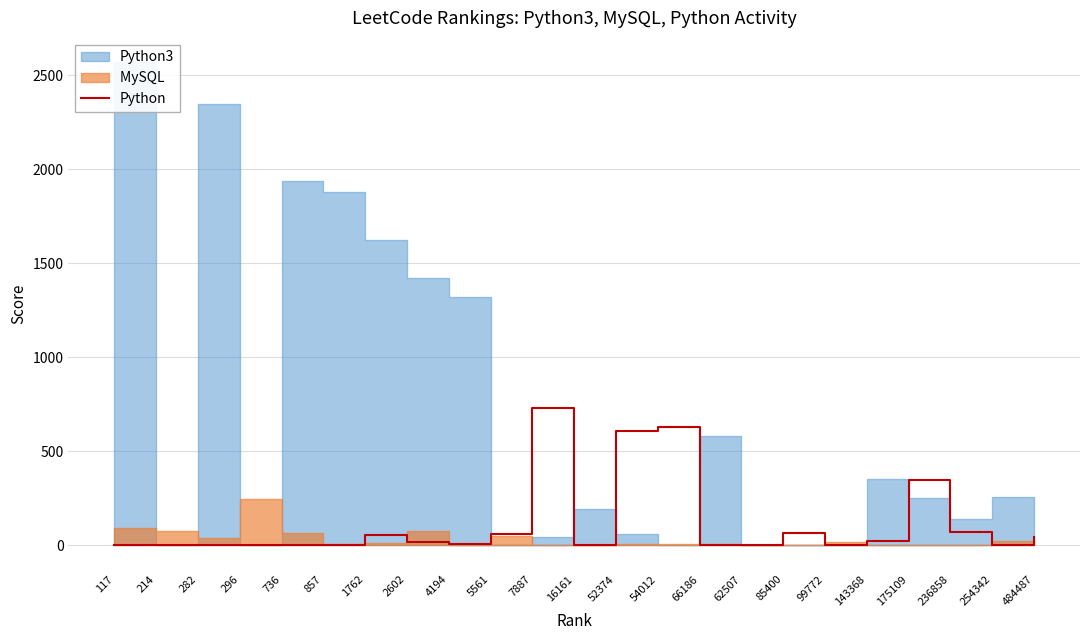

What is the average value?

115